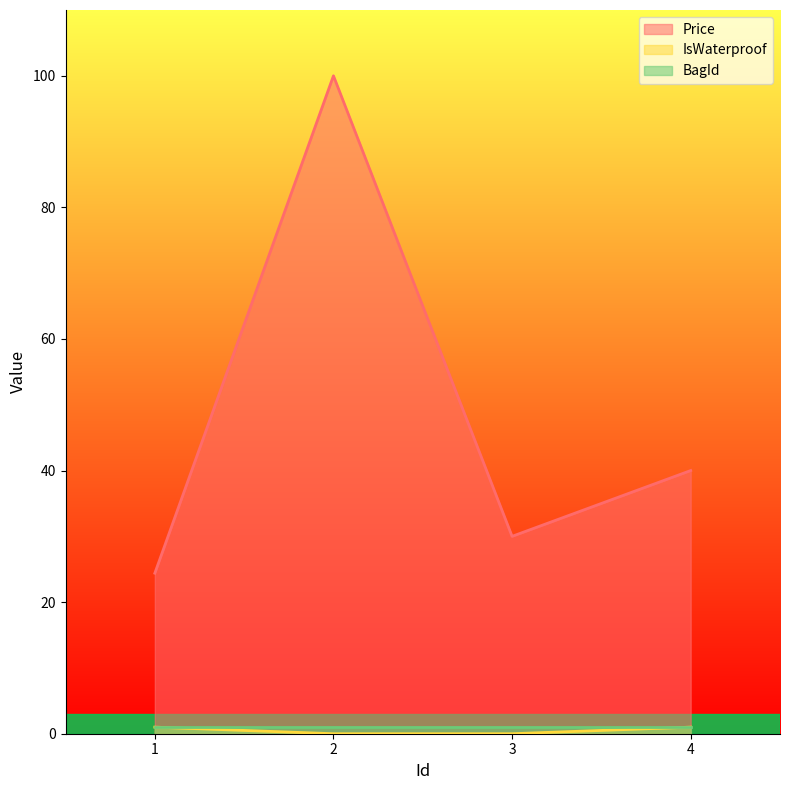

What is the sum of all IsWaterproof values?

2.0